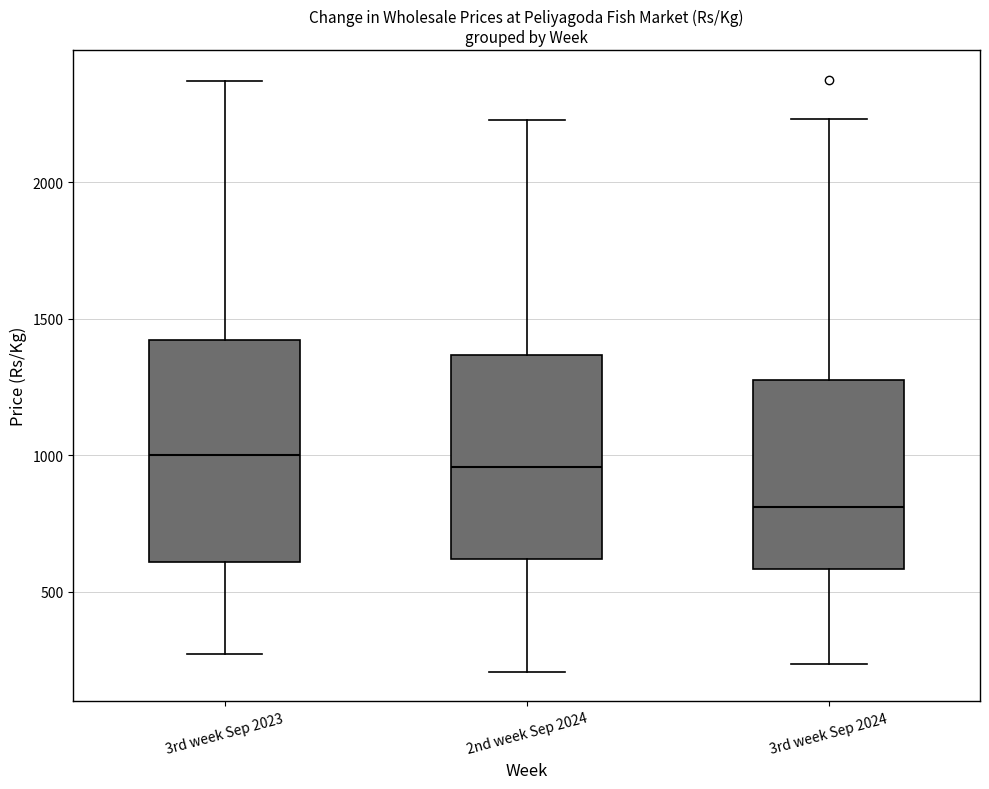

Which box's median line is the lowest?

3rd week Sep 2024